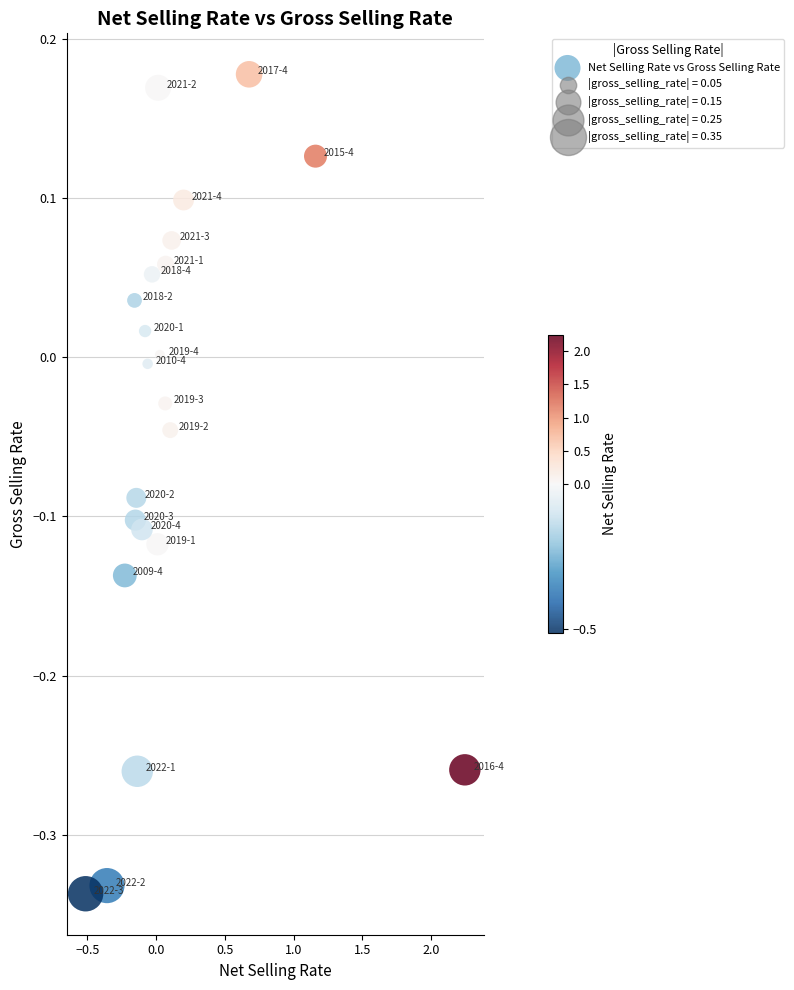

What is the range of X values (max minus min)?

2.8